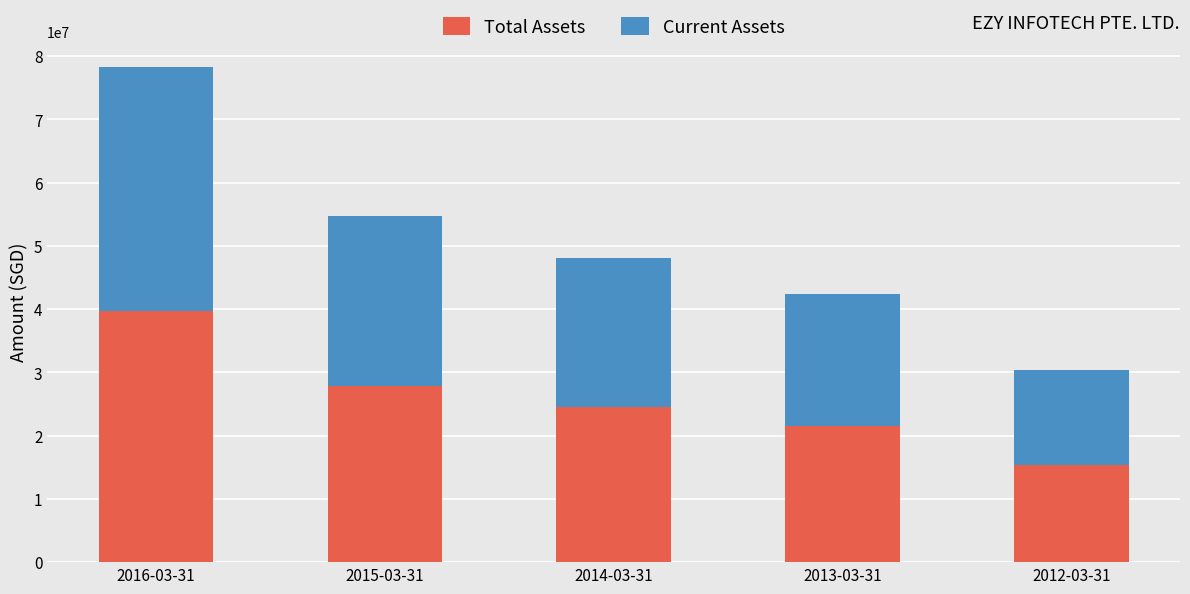

What is the difference between the second highest and second lowest values in the Total Assets series?

6332580